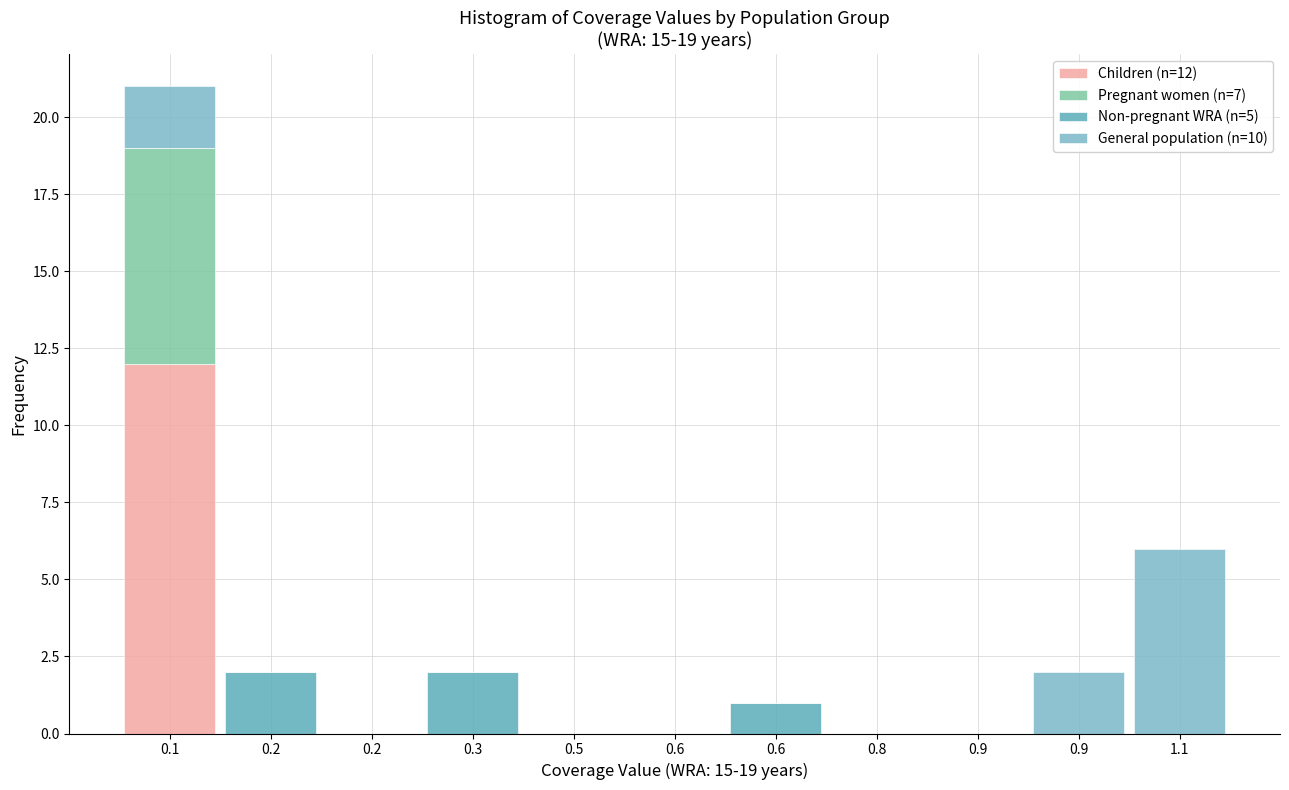

Does the chart contain stacked bars?

Yes